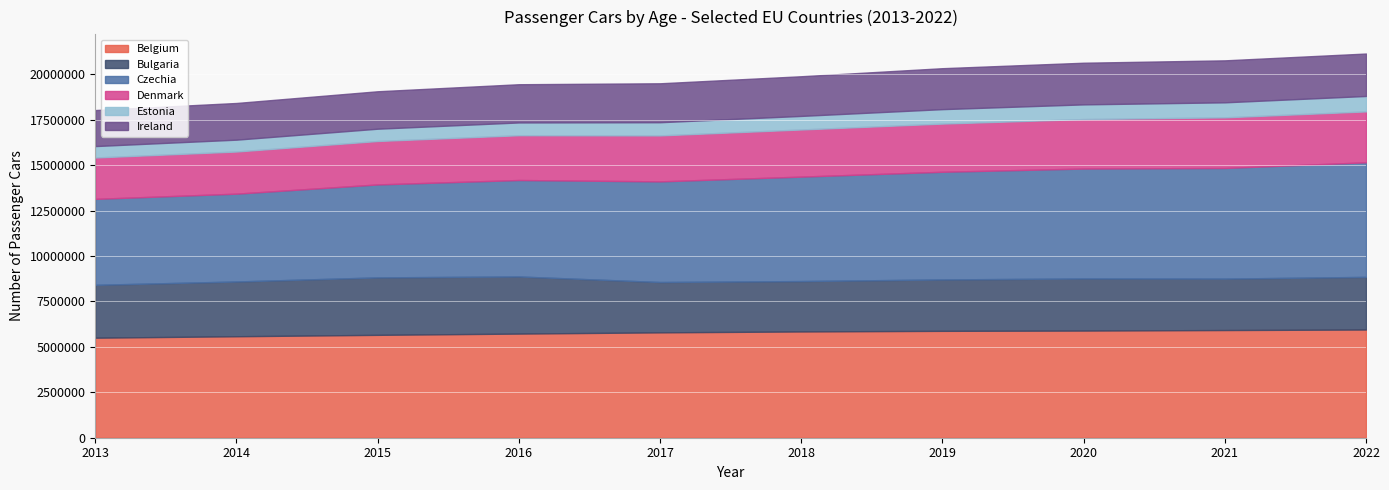

What is the total value across all series at 2019?

20336692